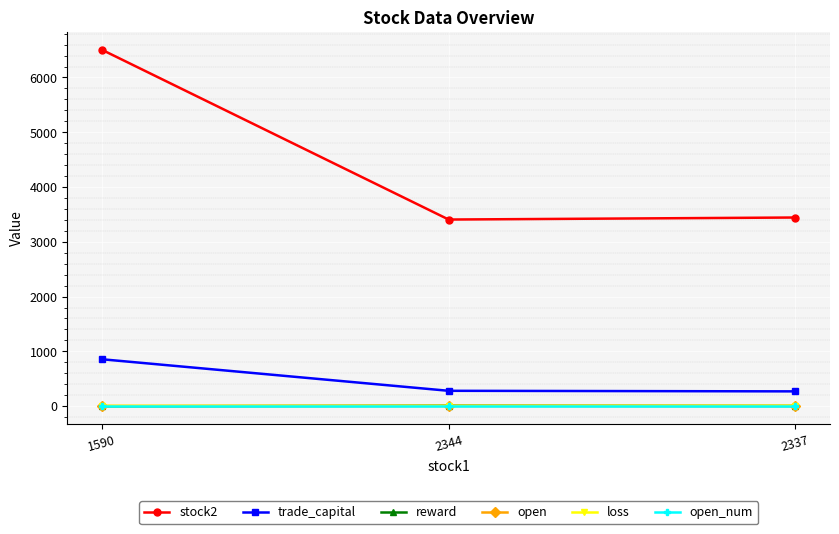

What is the minimum value for stock2?

3406.0